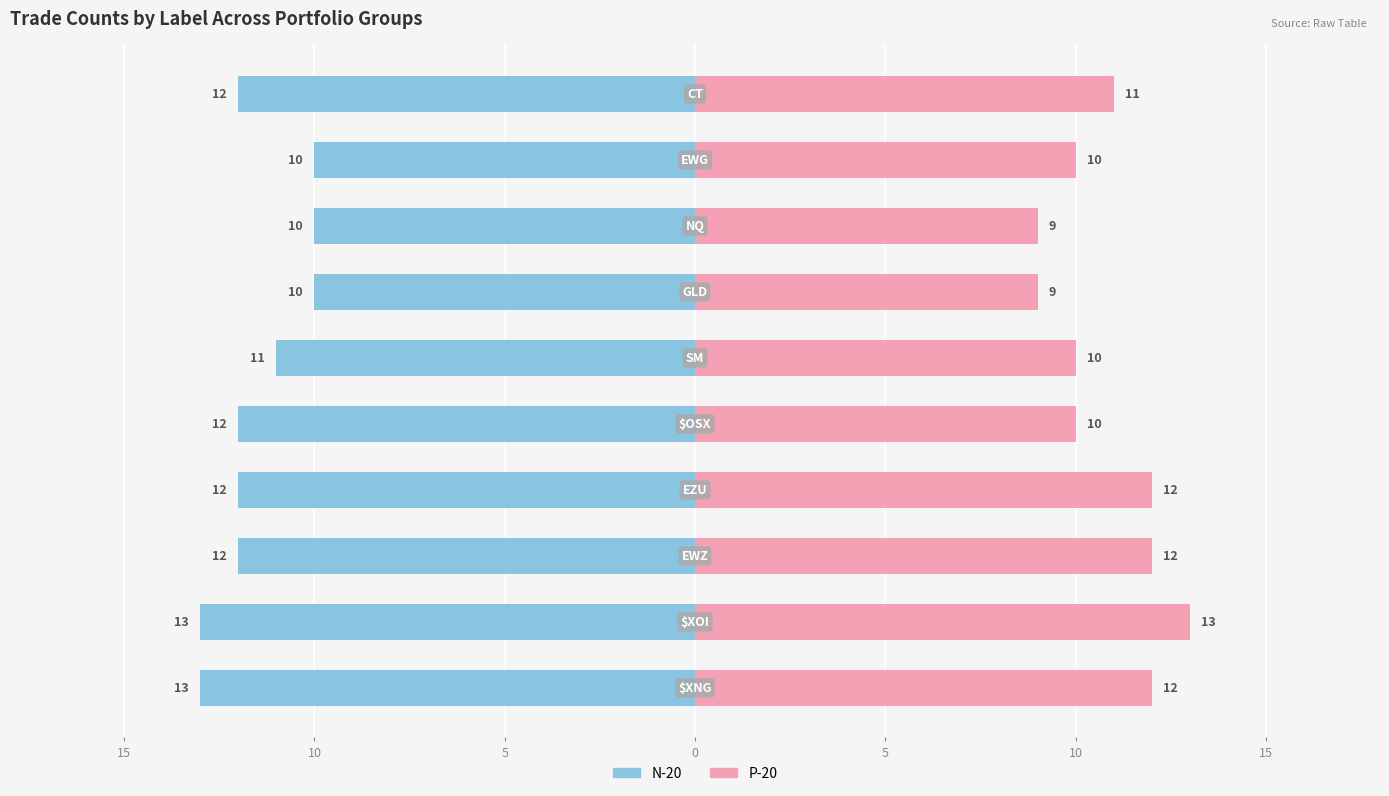

What is the lowest value of the N-20 series?

-13